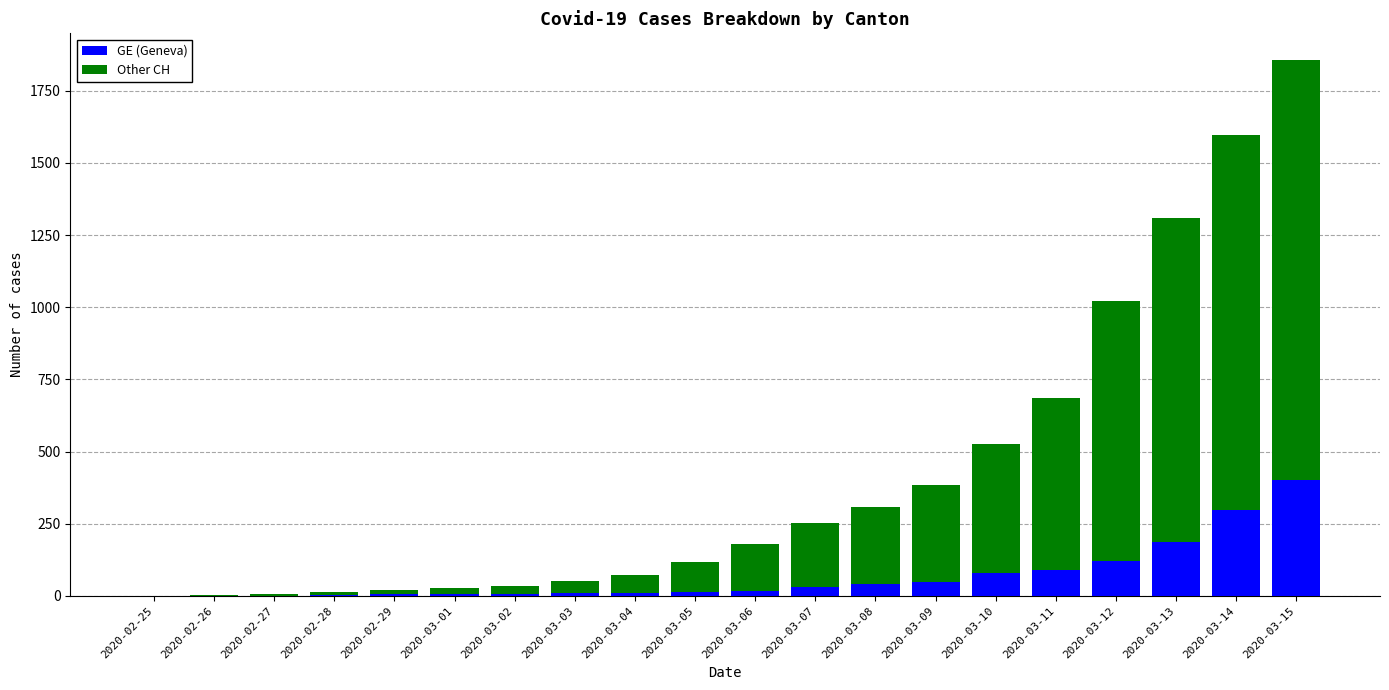

How many categories are shown in the chart?

20